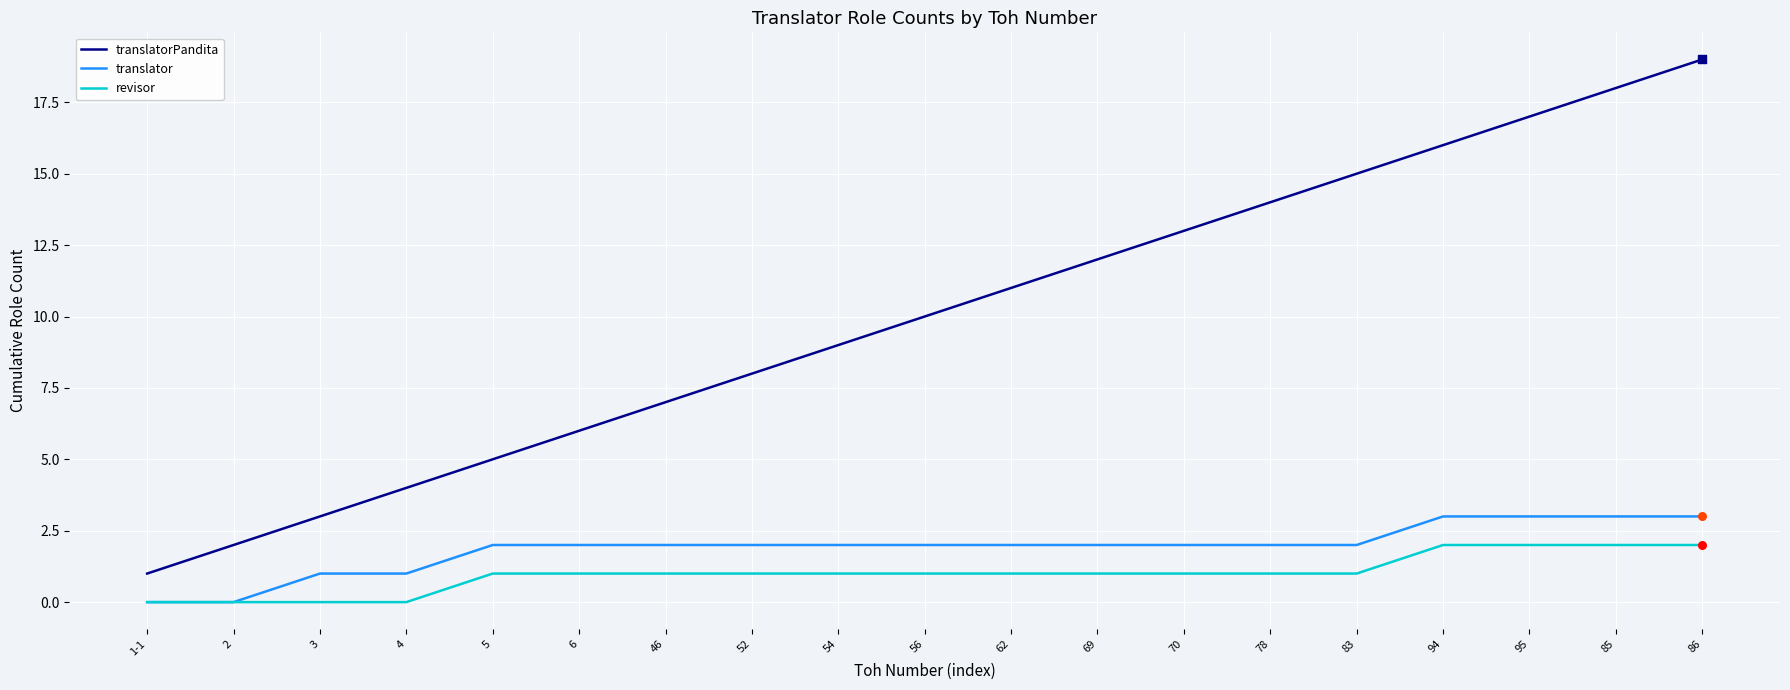

Is the value of translator at 62 greater than the value of translatorPandita at 62?

No